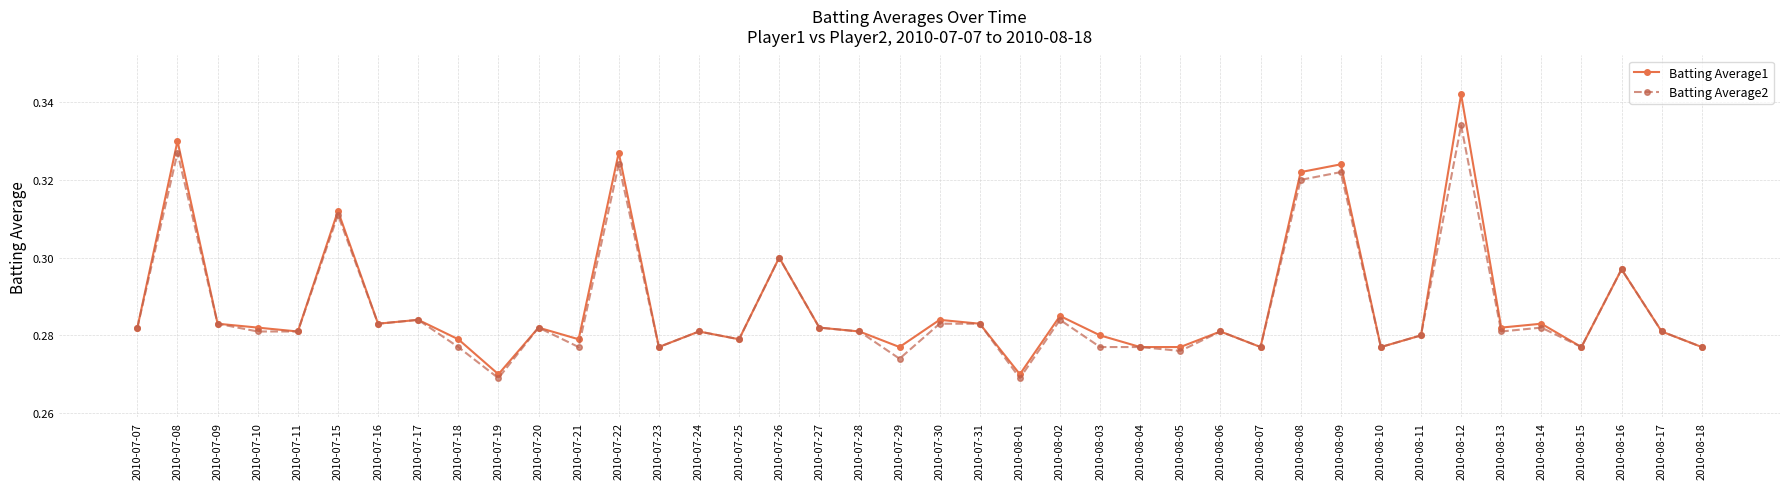

At which category does Batting Average2 reach its first local peak?

2010-07-08